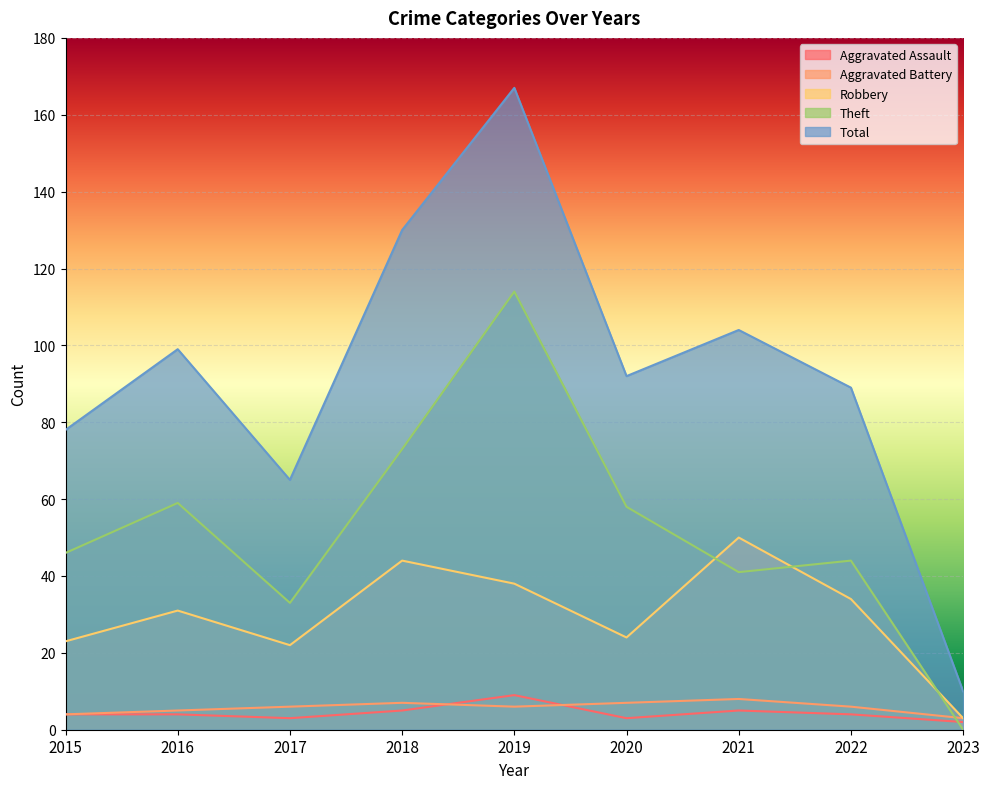

In Theft, how many points are lower than both neighbors (excluding endpoints)?

2